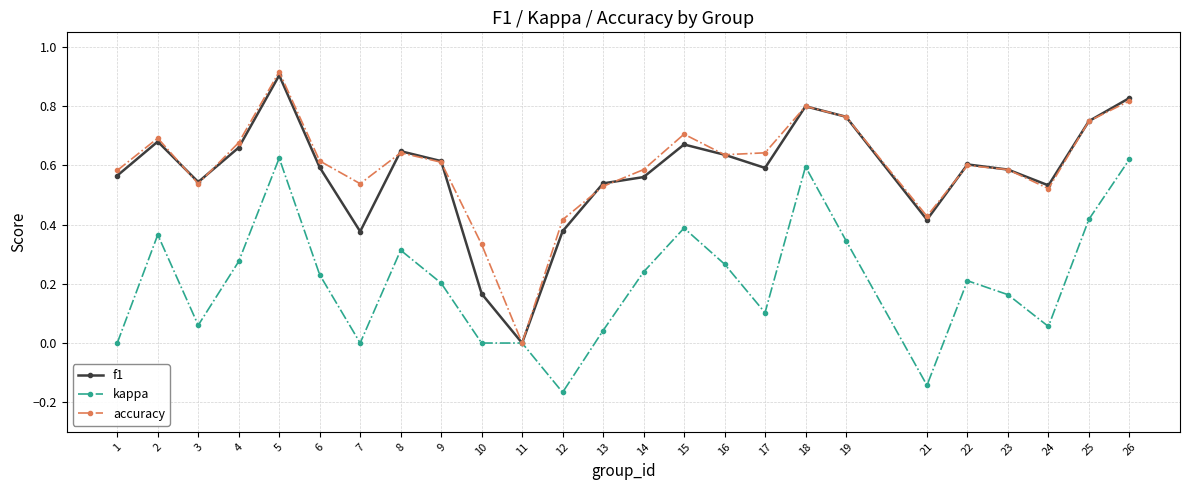

At which category is the sum across all series the highest?

5